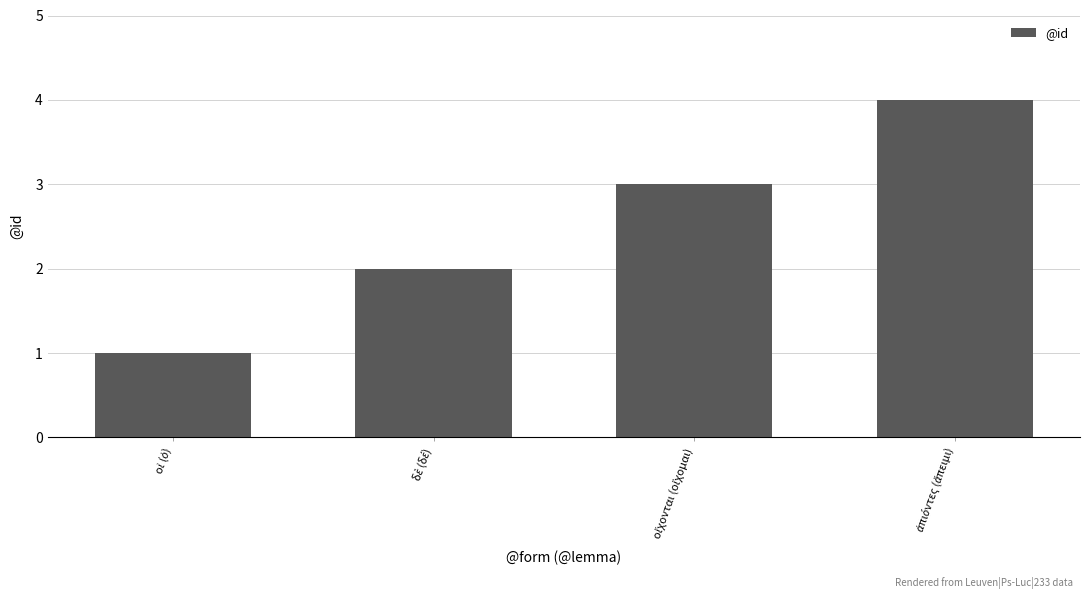

What is the difference between the maximum and minimum values?

3